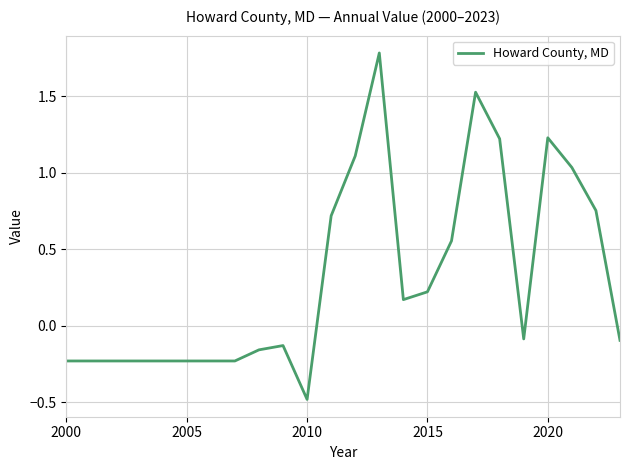

What is the minimum value shown in the chart?

-0.5